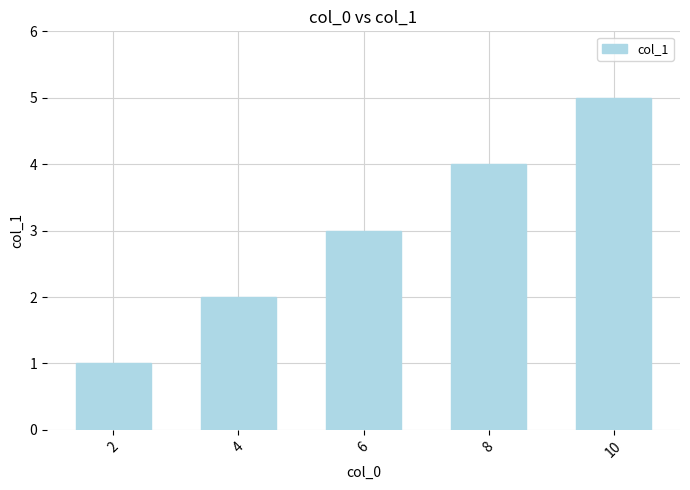

Does the chart contain any negative values?

No